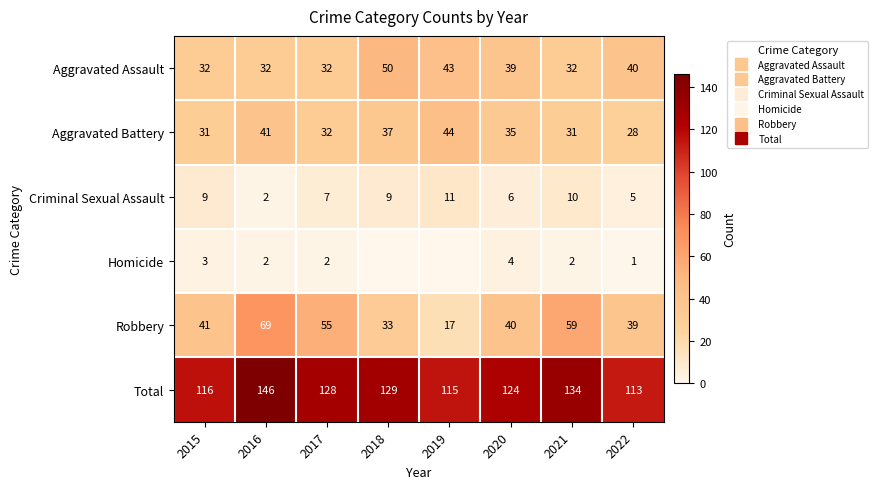

What is the approximate value of Homicide at 2017?

2